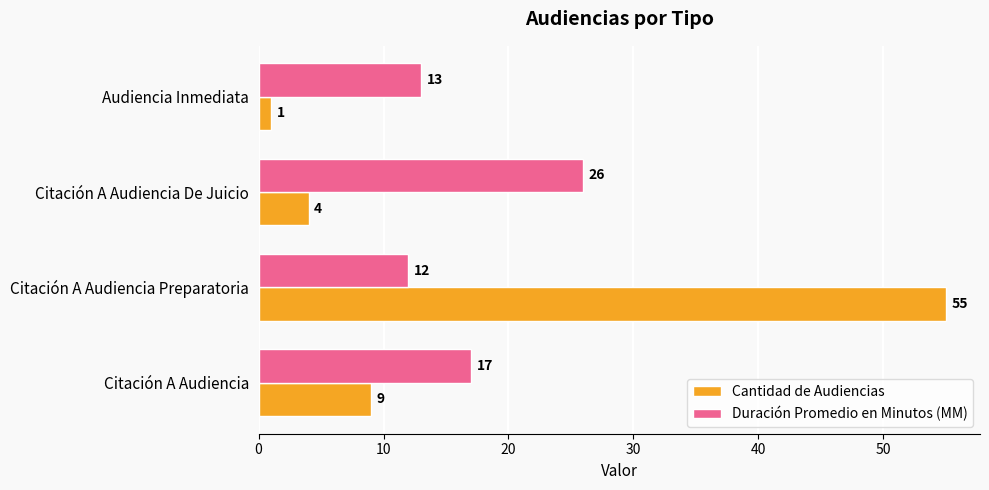

Count the number of categories in the chart.

4